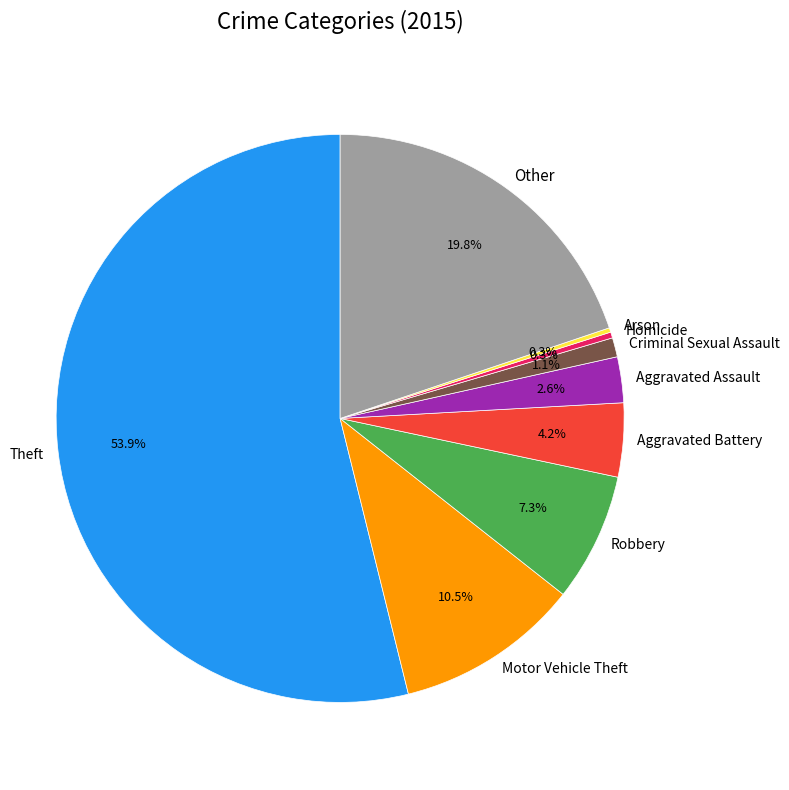

What is the largest slice in the pie chart?

Theft